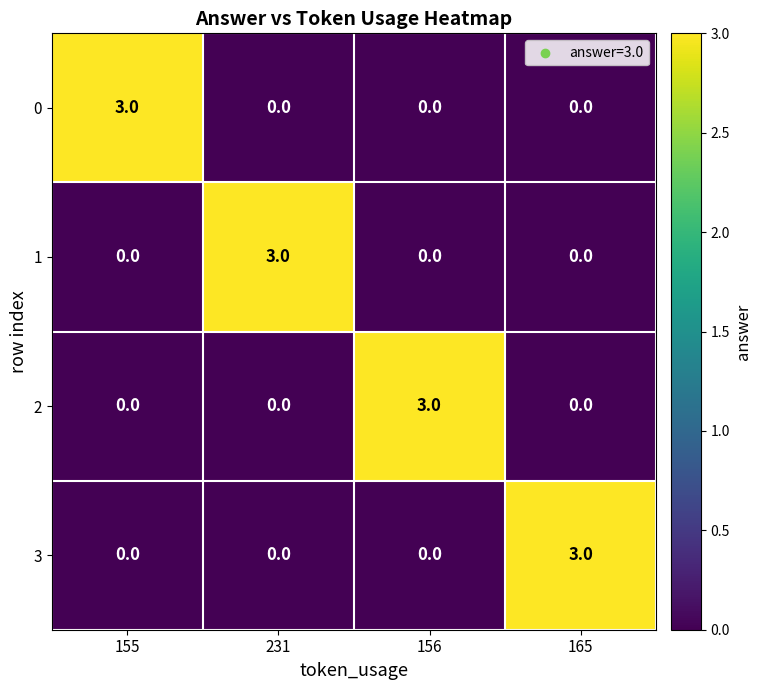

Reading left to right, transcribe all the data shown in this chart.

0: 155=3	231=0	156=0	165=0
1: 155=0	231=3	156=0	165=0
2: 155=0	231=0	156=3	165=0
3: 155=0	231=0	156=0	165=3